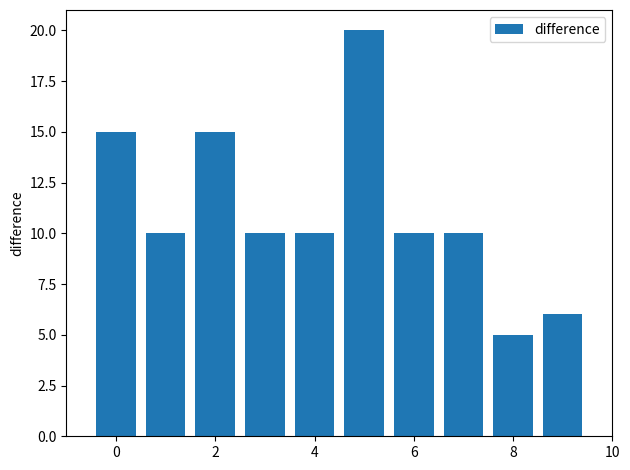

Does the chart contain any negative values?

No